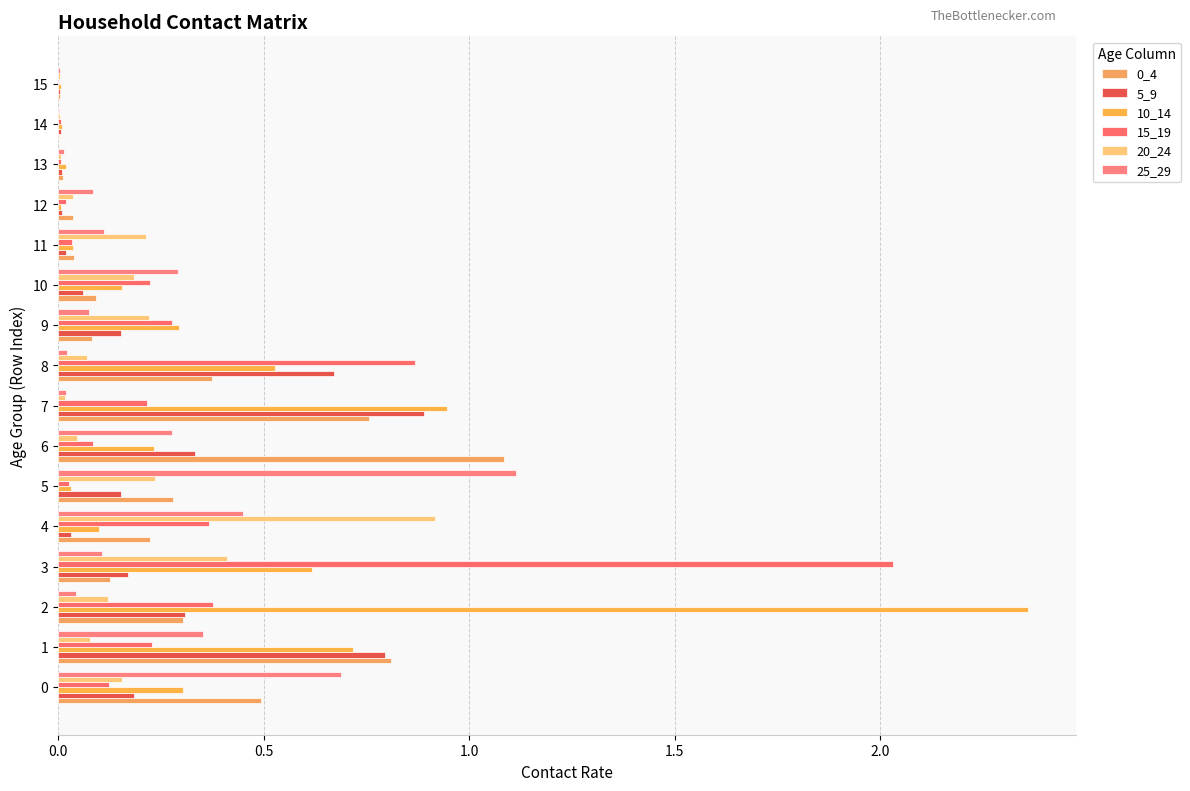

Reading left to right, what are all the values shown in this chart?

0_4: 0.5	0.8	0.3	0.1	0.2	0.3	1.1	0.8	0.4	0.1	0.1	0.0	0.0	0.0	0.0	0.0
5_9: 0.2	0.8	0.3	0.2	0.0	0.2	0.3	0.9	0.7	0.2	0.1	0.0	0.0	0.0	0.0	0.0
10_14: 0.3	0.7	2.4	0.6	0.1	0.0	0.2	0.9	0.5	0.3	0.2	0.0	0.0	0.0	0.0	0.0
15_19: 0.1	0.2	0.4	2.0	0.4	0.0	0.1	0.2	0.9	0.3	0.2	0.0	0.0	0.0	0.0	0.0
20_24: 0.2	0.1	0.1	0.4	0.9	0.2	0.0	0.0	0.1	0.2	0.2	0.2	0.0	0.0	0.0	0.0
25_29: 0.7	0.4	0.0	0.1	0.5	1.1	0.3	0.0	0.0	0.1	0.3	0.1	0.1	0.0	0.0	0.0